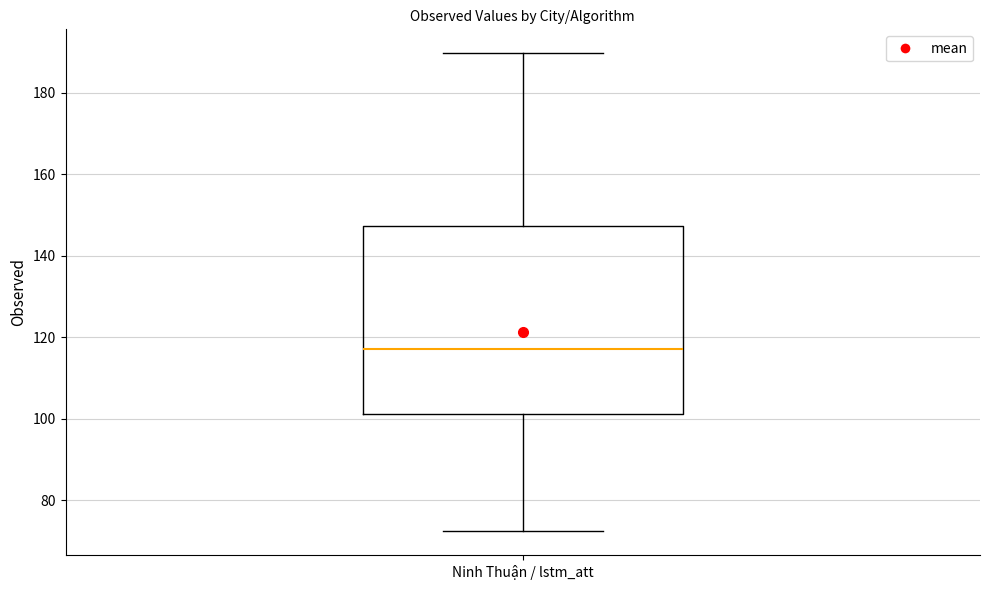

Transcribe this box plot: give where the median line is, the range the box spans, and where the two whiskers end, as read against the y-axis. The values are not printed on the chart, so give them approximately, as read against the axis.

median 118, box 102 to 148, whiskers 72 to 190